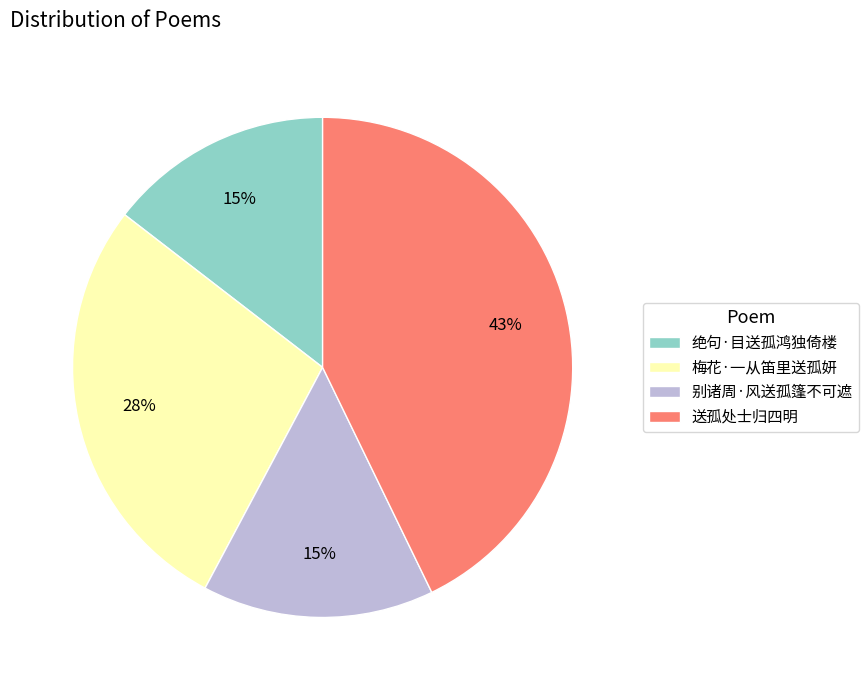

To the nearest percent, what is the combined percentage of 梅花·一从笛里送孤妍 and 别诸周·风送孤篷不可遮?

43%